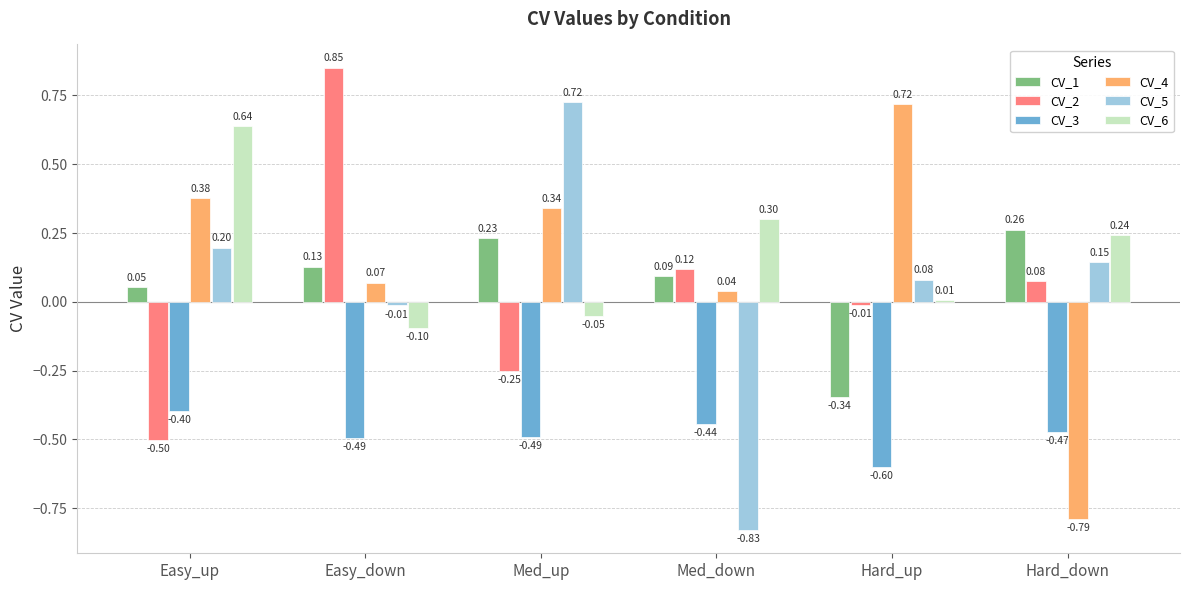

At which label is CV_3 closest to 0?

Easy_up